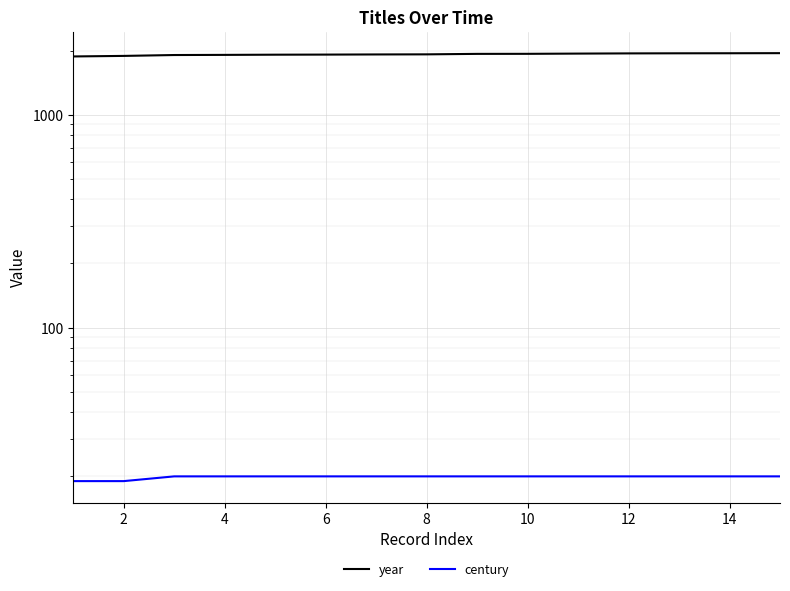

Rank the series at 6 from lowest to highest value.

century, year